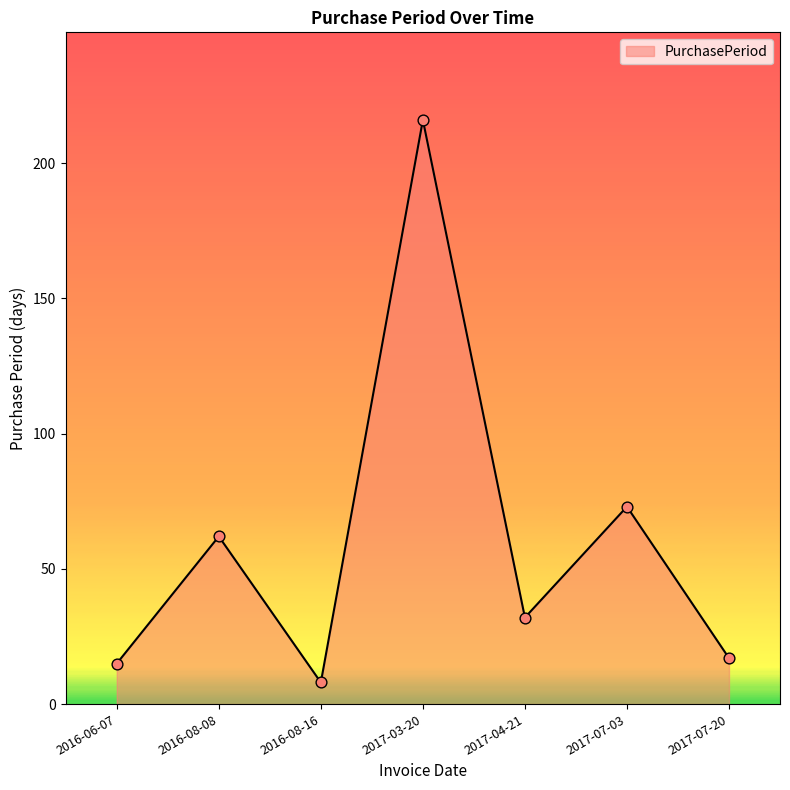

Which has a higher value, 2017-04-21 or 2017-03-20?

2017-03-20